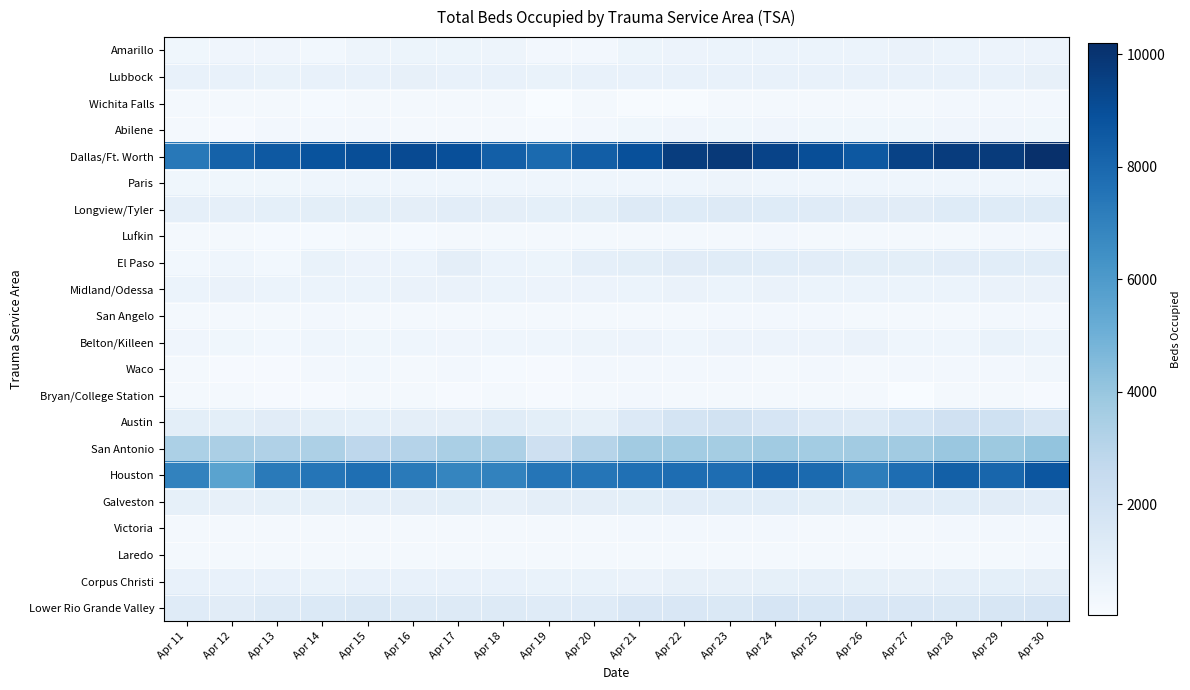

At Apr 29, list the series in order from smallest to largest.

Bryan/College Station, Laredo, San Angelo, Lufkin, Wichita Falls, Victoria, Waco, Abilene, Paris, Amarillo, Midland/Odessa, Belton/Killeen, Lubbock, Corpus Christi, El Paso, Galveston, Longview/Tyler, Lower Rio Grande Valley, Austin, San Antonio, Houston, Dallas/Ft. Worth